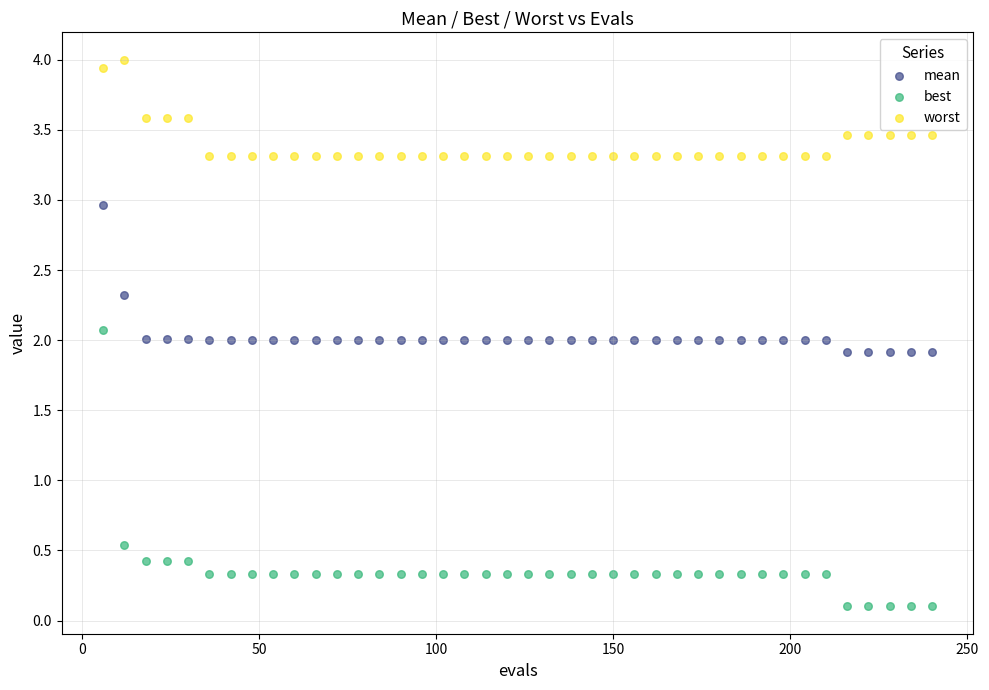

Which series has the largest Y range (max minus min)?

best